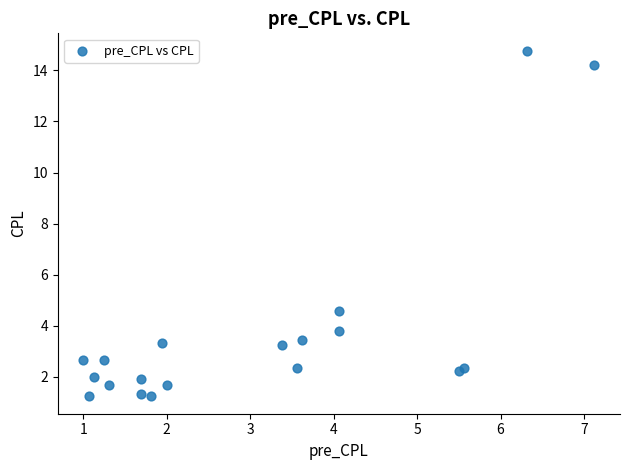

What Y value in the scatter plot is closest to 7?

4.6